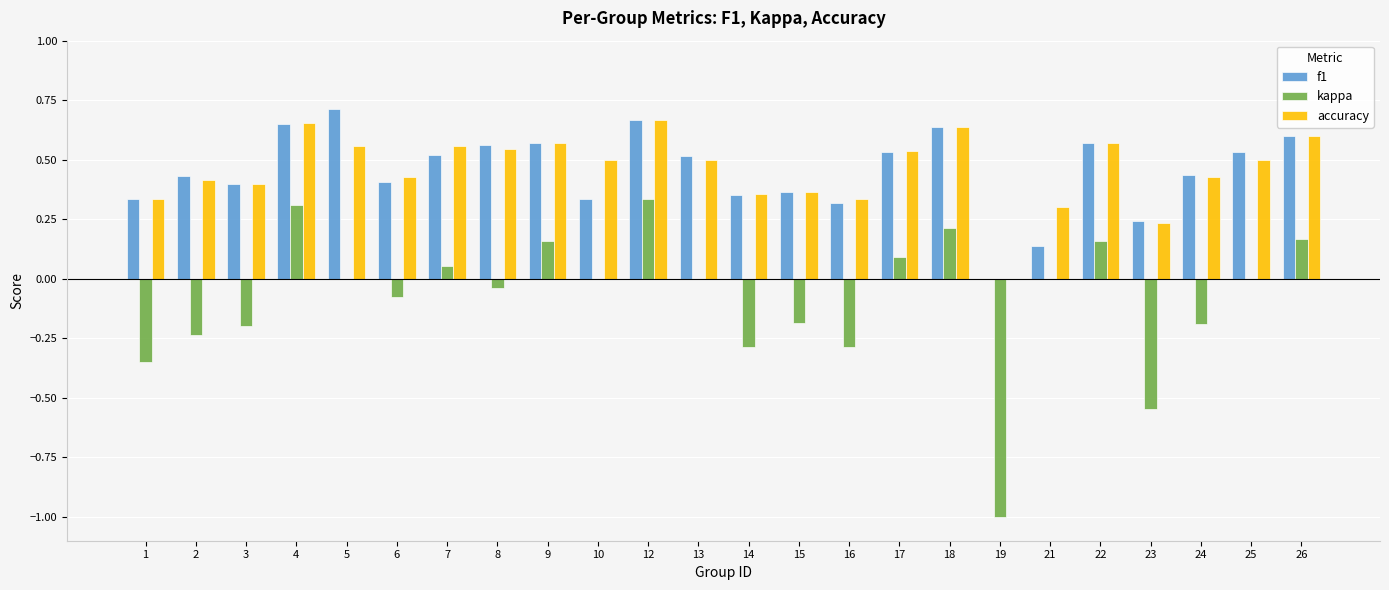

The value of kappa at 12 is 0.1. True or false?

False